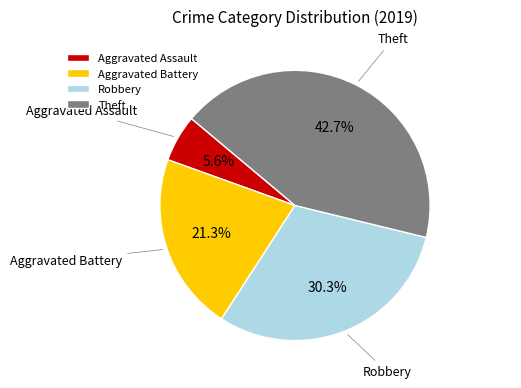

What is the largest slice in the pie chart?

Theft